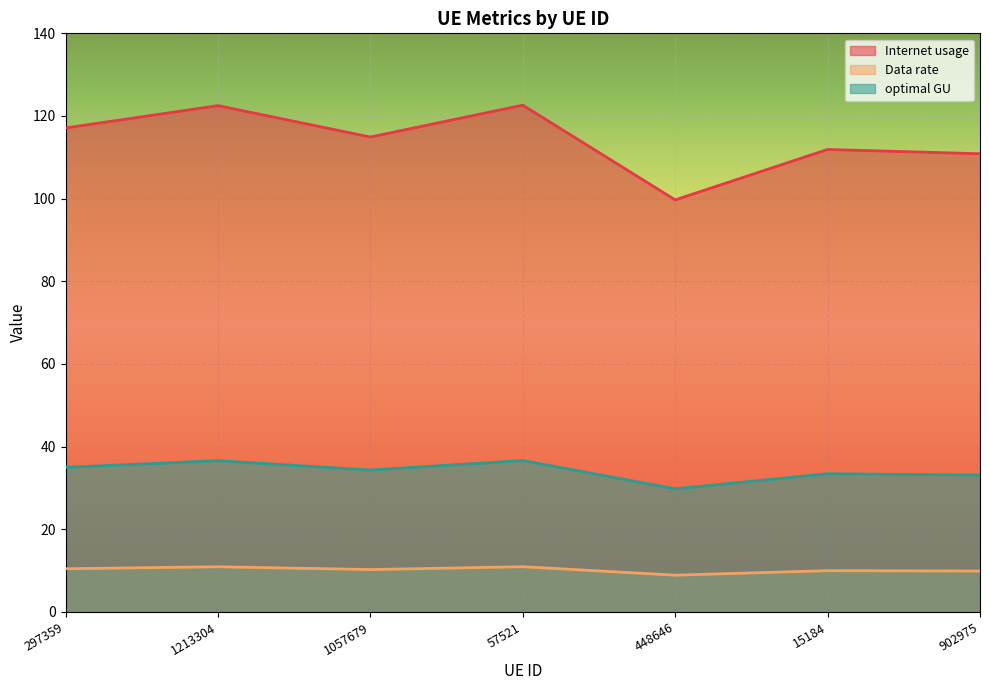

What are all the series names shown in the legend?

Internet usage, Data rate, optimal GU